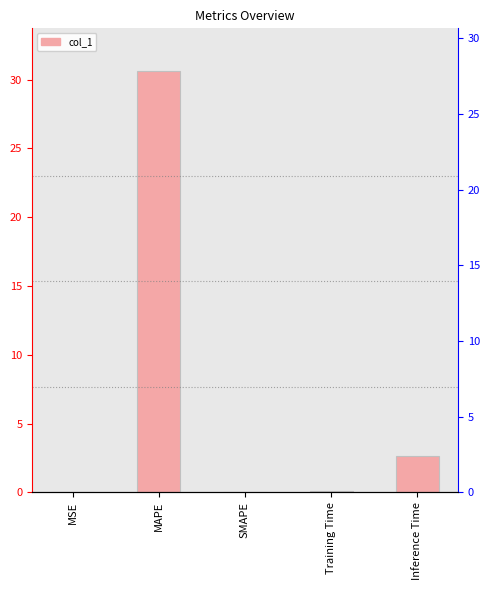

What is the maximum value shown in the chart?

30.7